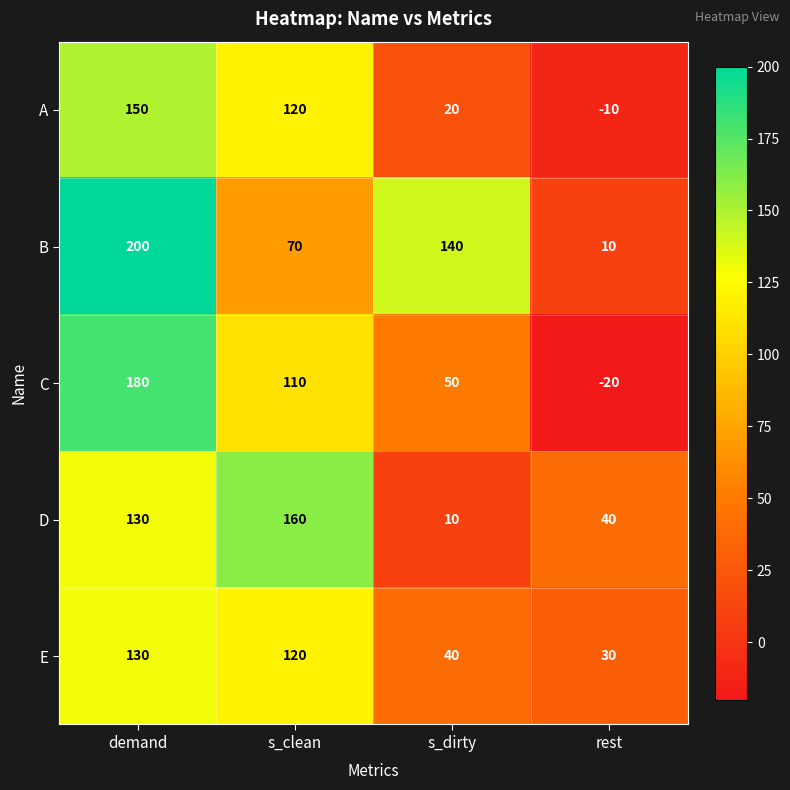

What is the maximum value shown in the chart?

200